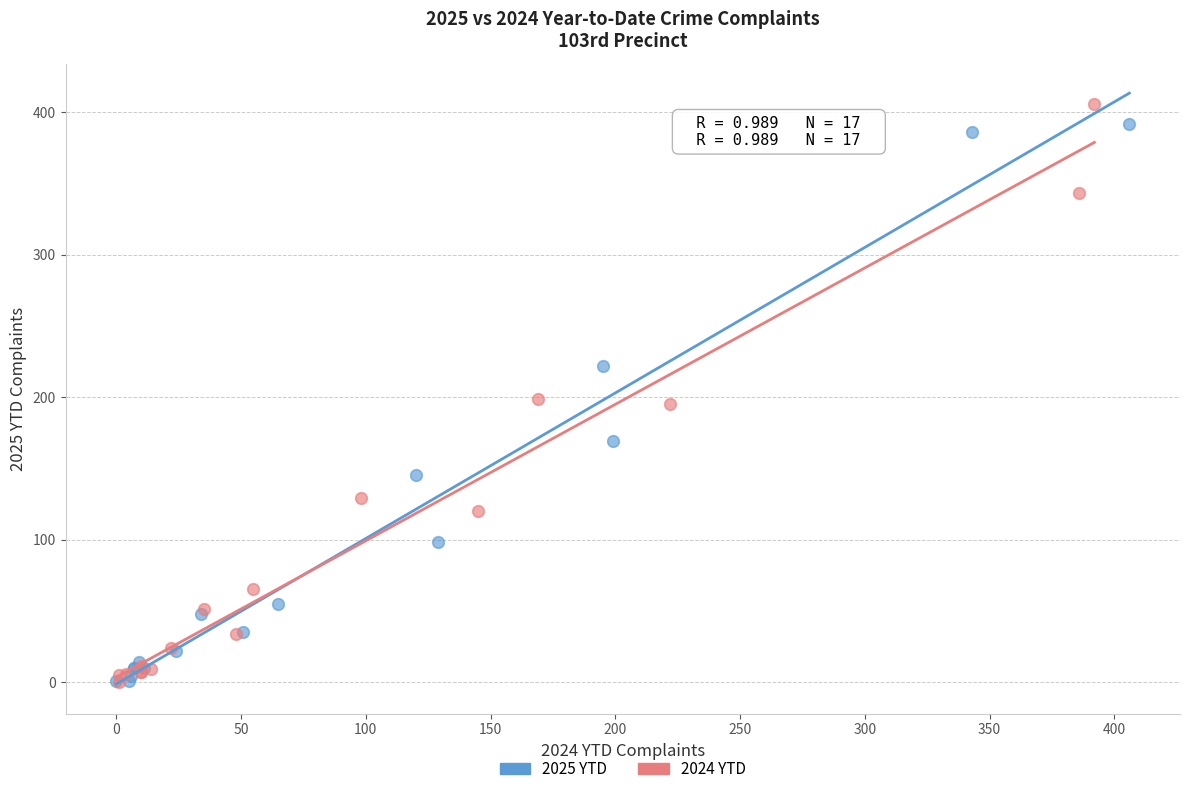

Which series has the largest Y range (max minus min)?

2024 YTD